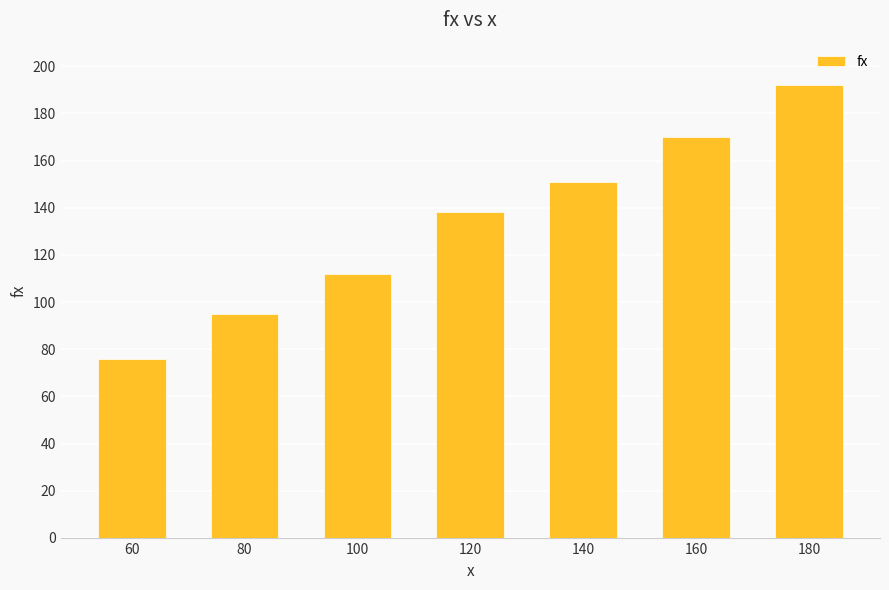

List the labels in order of value, largest first.

180, 160, 140, 120, 100, 80, 60